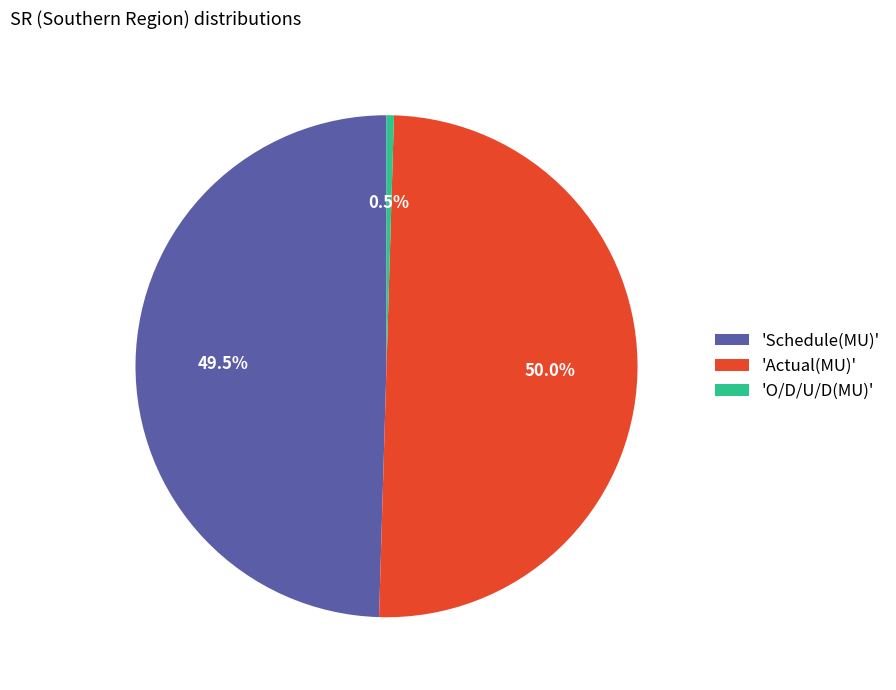

How many slices are in this pie chart?

3